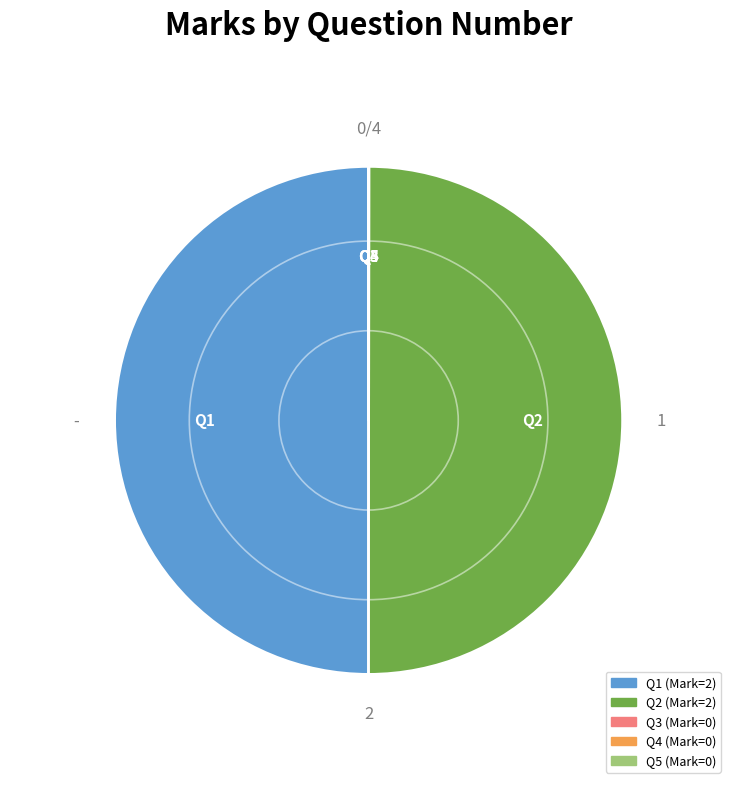

To the nearest percent, what is the average slice percentage?

20%